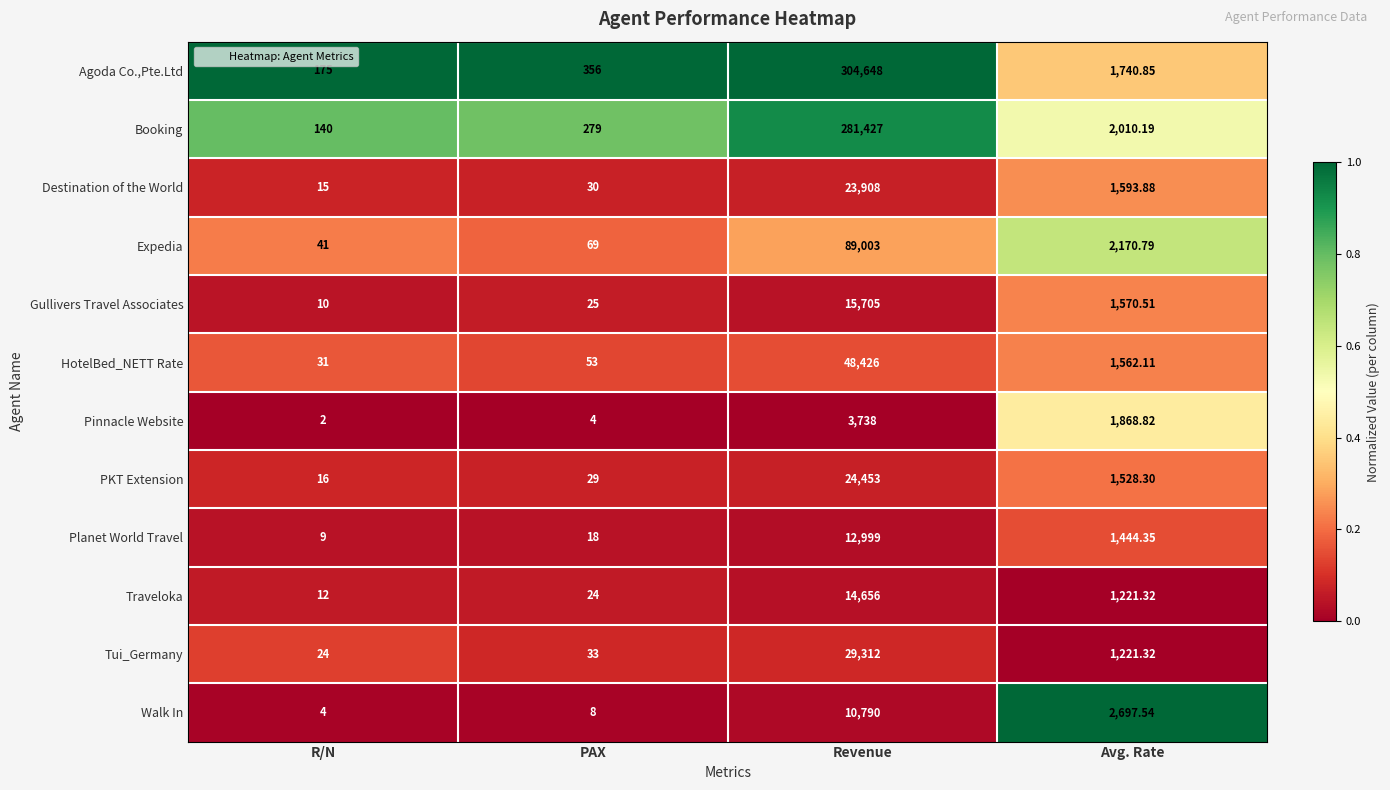

Which series has the widest spread of values?

Agoda Co.,Pte.Ltd